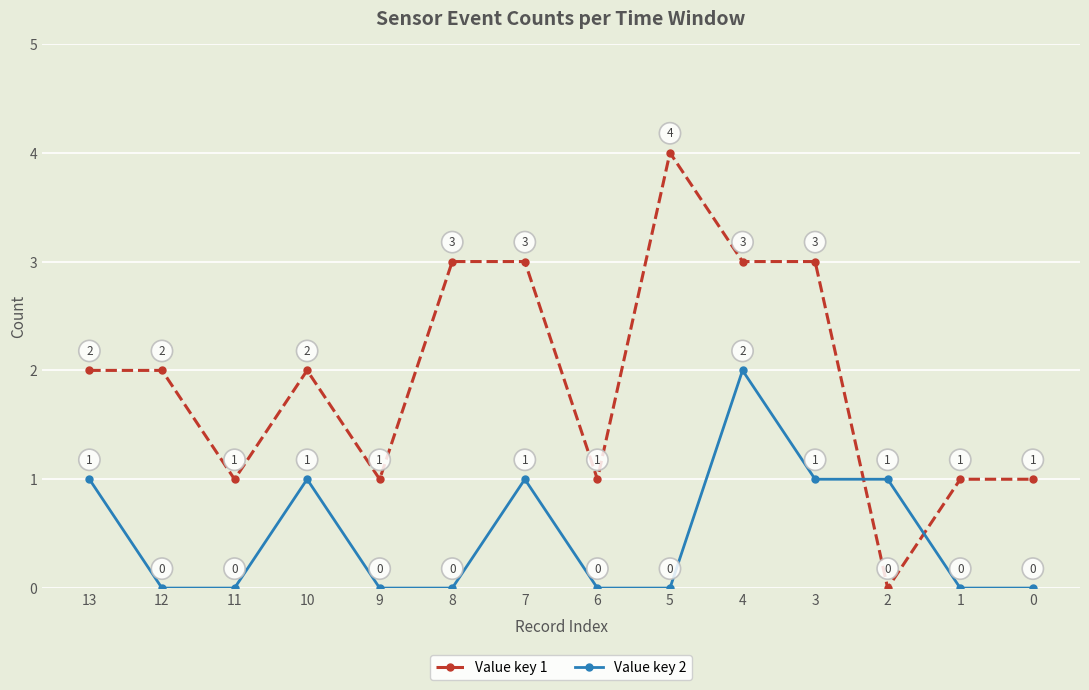

Reading left to right, list all the values displayed in this chart.

Value key 1: 13=2	12=2	11=1	10=2	9=1	8=3	7=3	6=1	5=4	4=3	3=3	2=0	1=1	0=1
Value key 2: 13=1	12=0	11=0	10=1	9=0	8=0	7=1	6=0	5=0	4=2	3=1	2=1	1=0	0=0